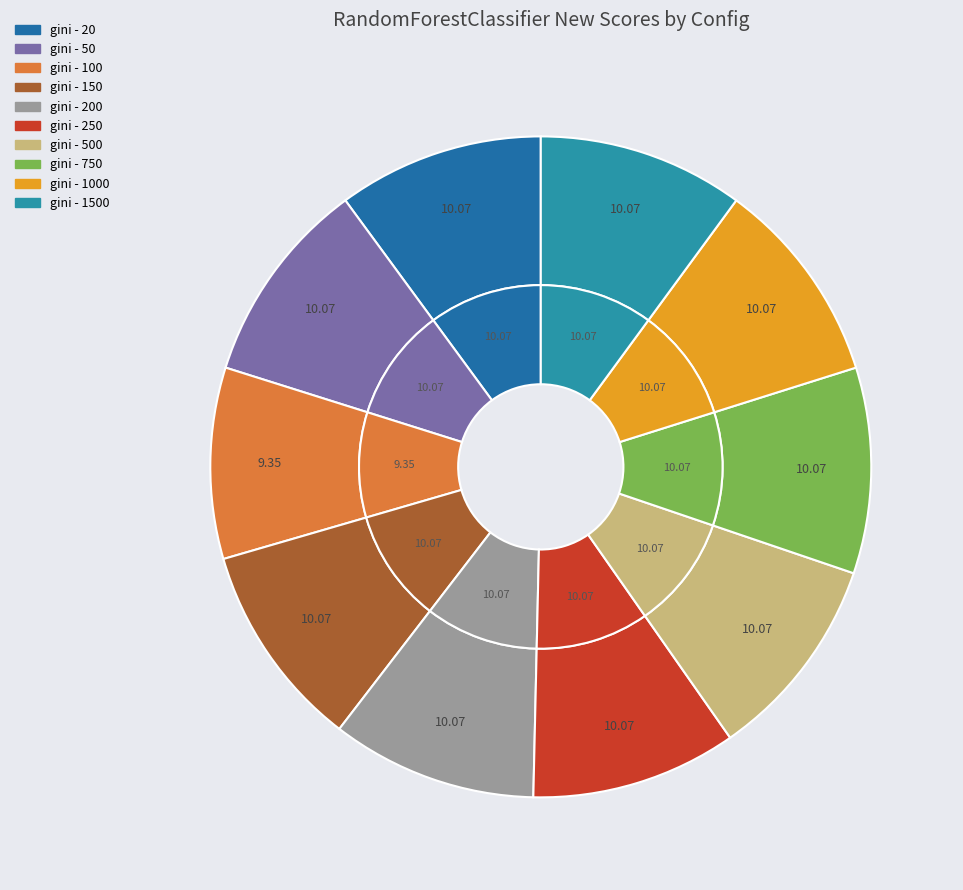

Which category has the biggest portion of the pie?

gini - 20